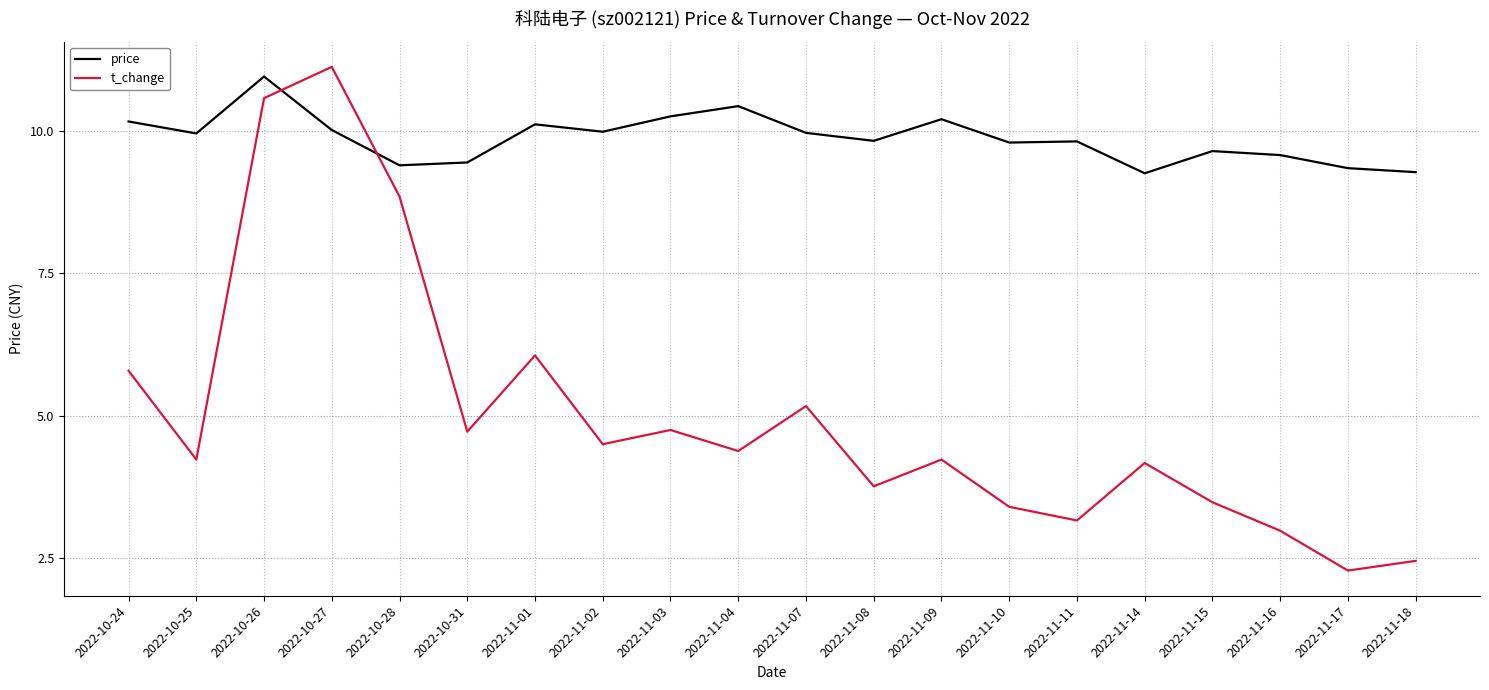

What is the difference between the price values at 2022-11-18 and 2022-11-03?

1.0